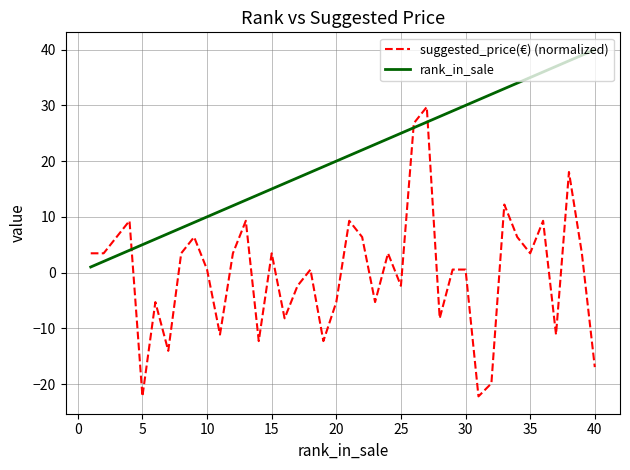

Which series has the widest spread of values?

suggested_price(€) (normalized)